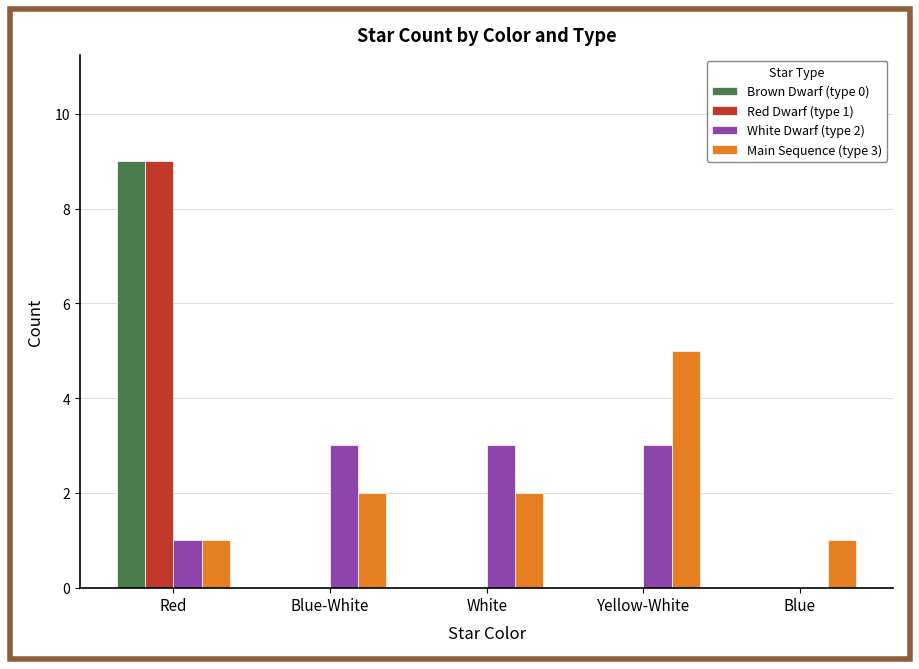

Which label corresponds to the largest value in the chart?

Red